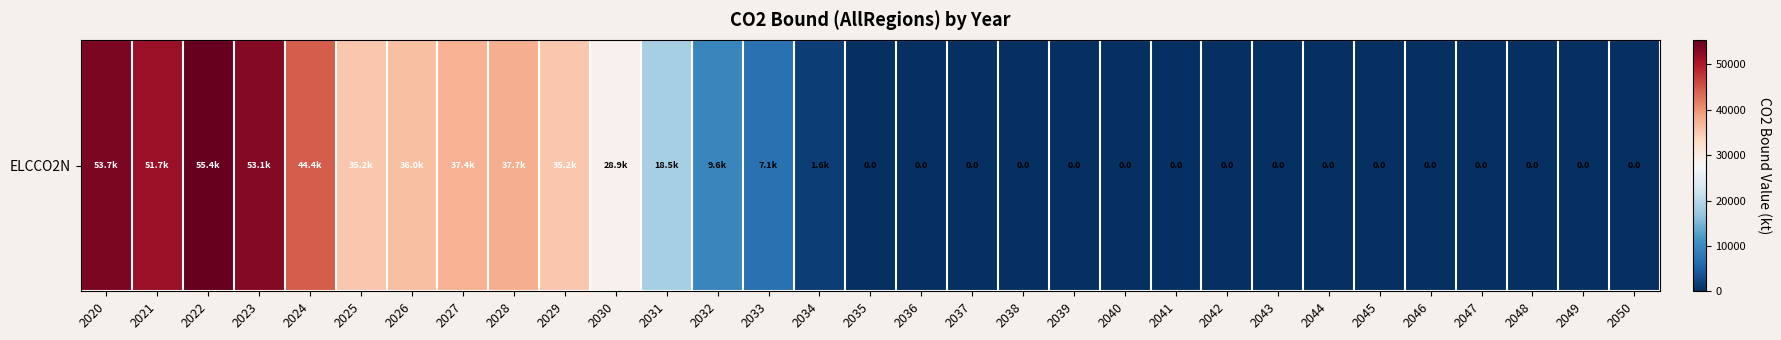

The chart shows a value of 18627.9 at 2021. True or false?

False